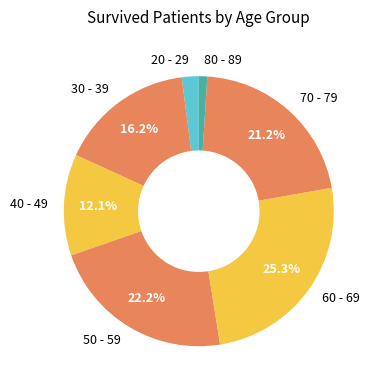

Is the sum of 80 - 89 and 70 - 79 greater than half?

No